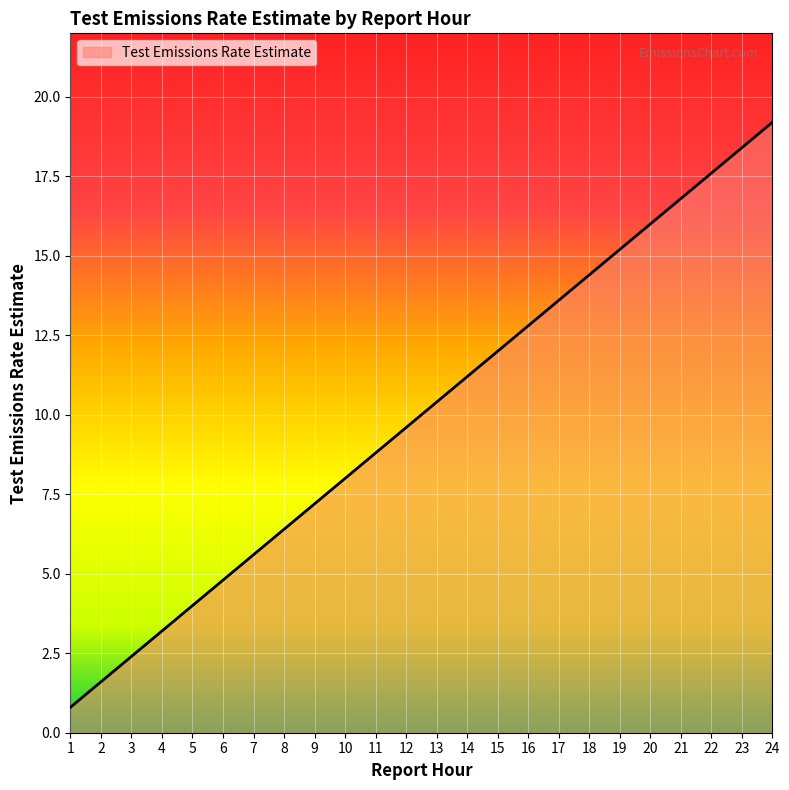

Reading right to left, what are all the values shown in this chart?

19.2	18.4	17.6	16.8	16.0	15.2	14.4	13.6	12.8	12.0	11.2	10.4	9.6	8.8	8.0	7.2	6.4	5.6	4.8	4.0	3.2	2.4	1.6	0.8